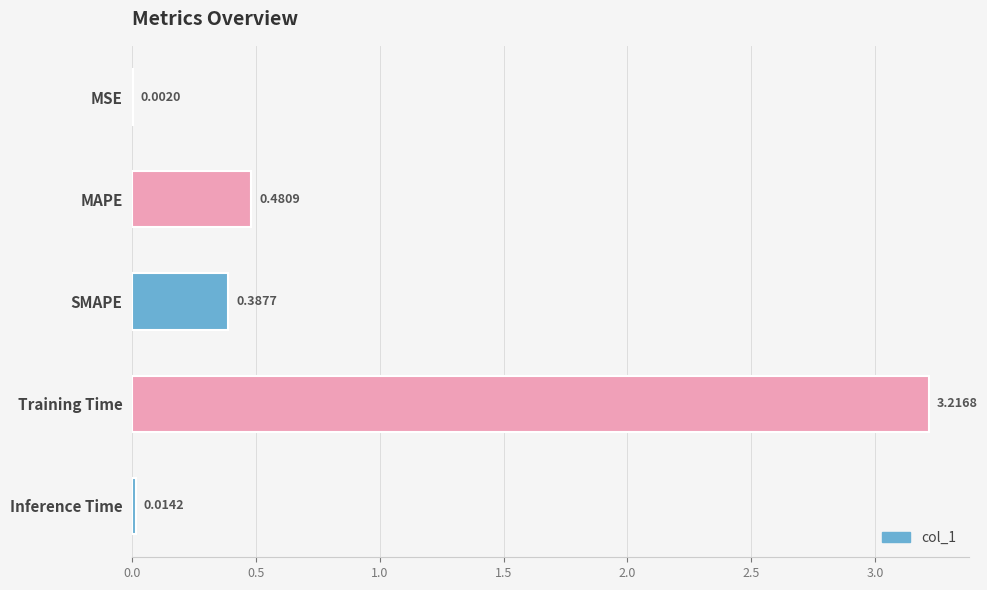

Which label corresponds to the largest value in the chart?

Training Time